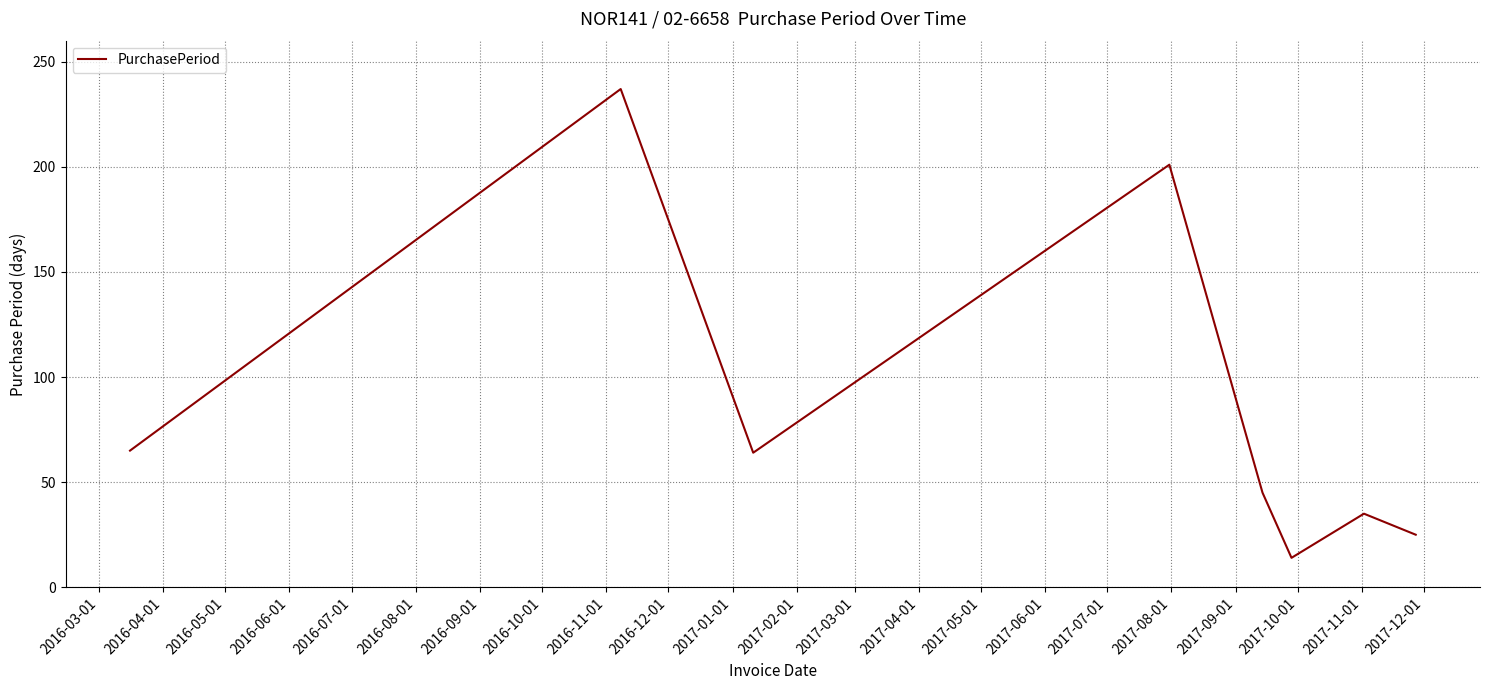

Count the number of categories in the chart.

8